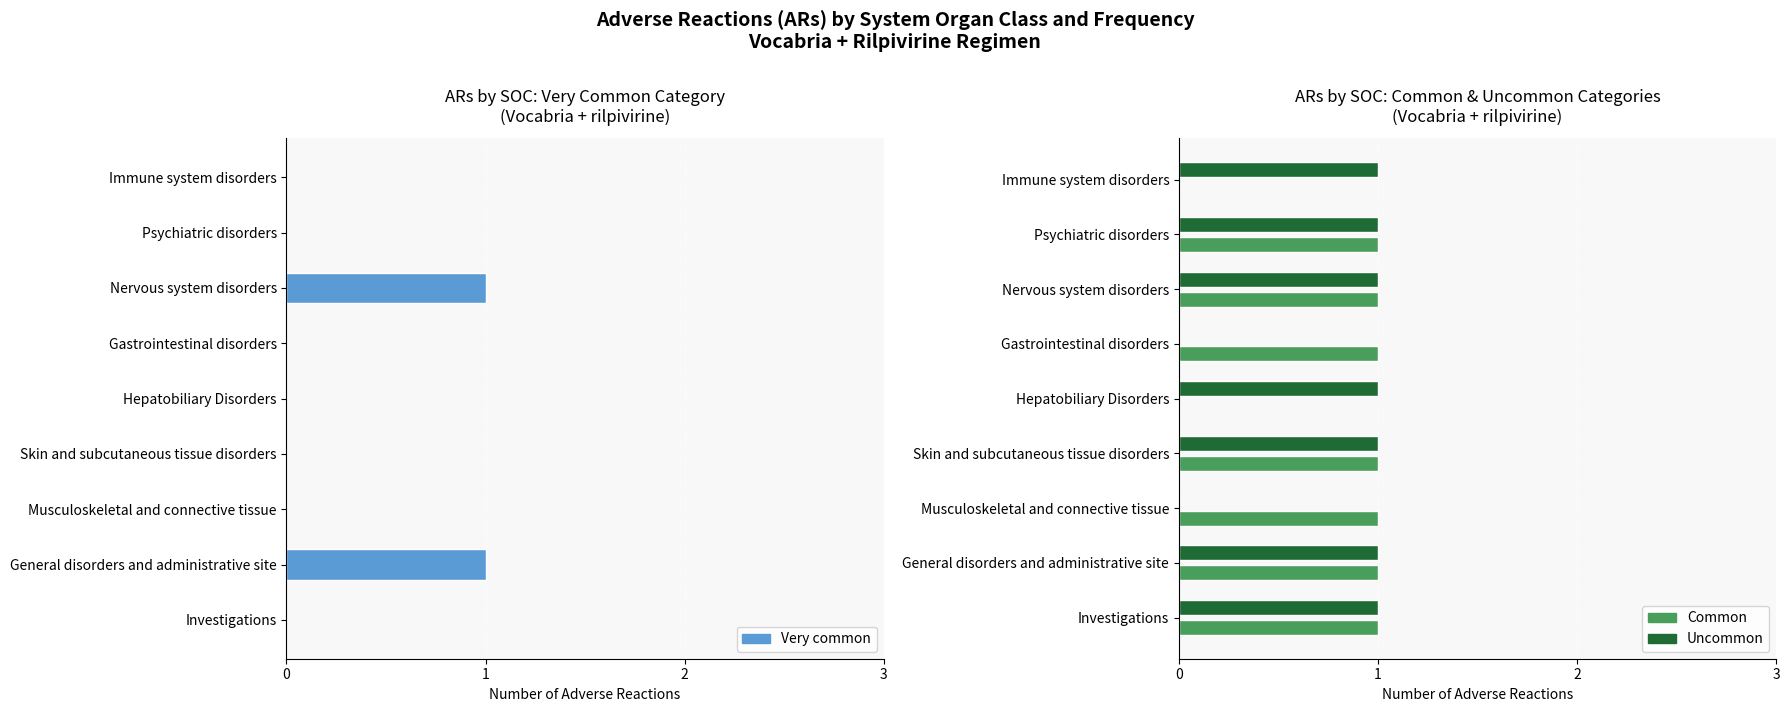

Is it true that Very common equals 0 at General disorders and administrative site?

False